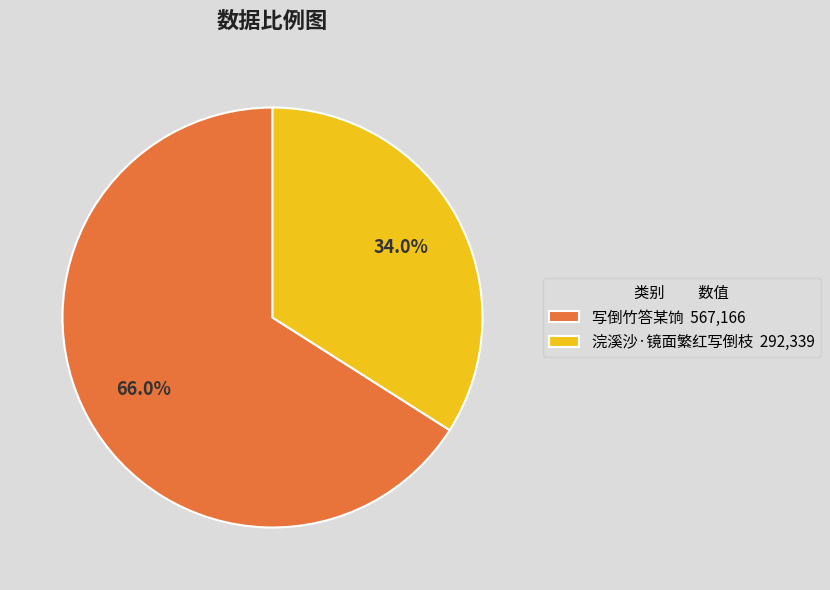

Between 浣溪沙·镜面繁红写倒枝 and 写倒竹答某饷, which is larger?

写倒竹答某饷